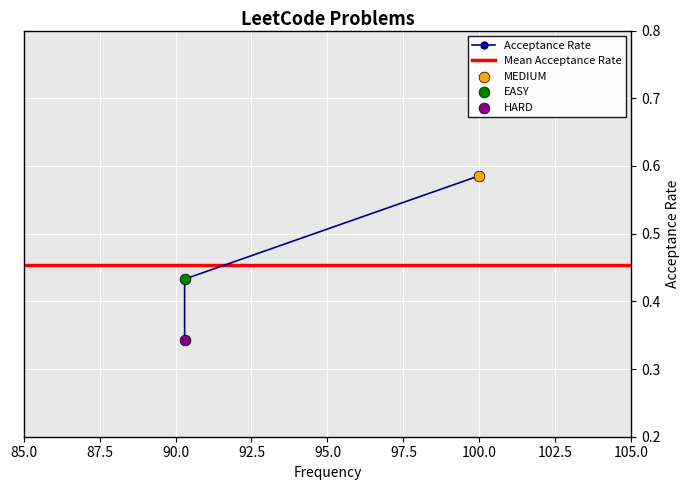

Which has a higher value, 90.3 or 100.0?

100.0